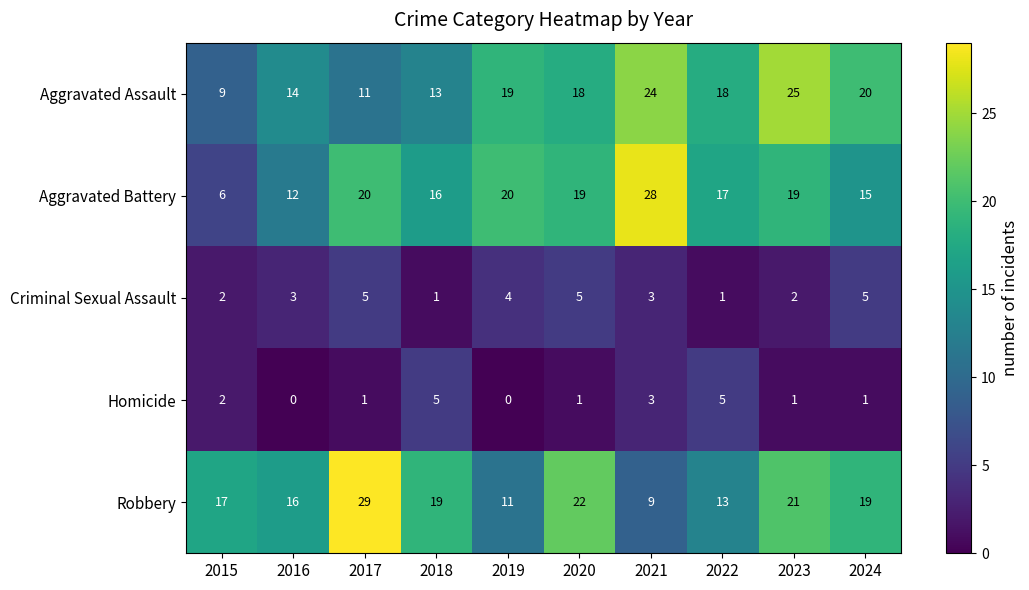

What is the spread (max minus min) of values at 2024?

19